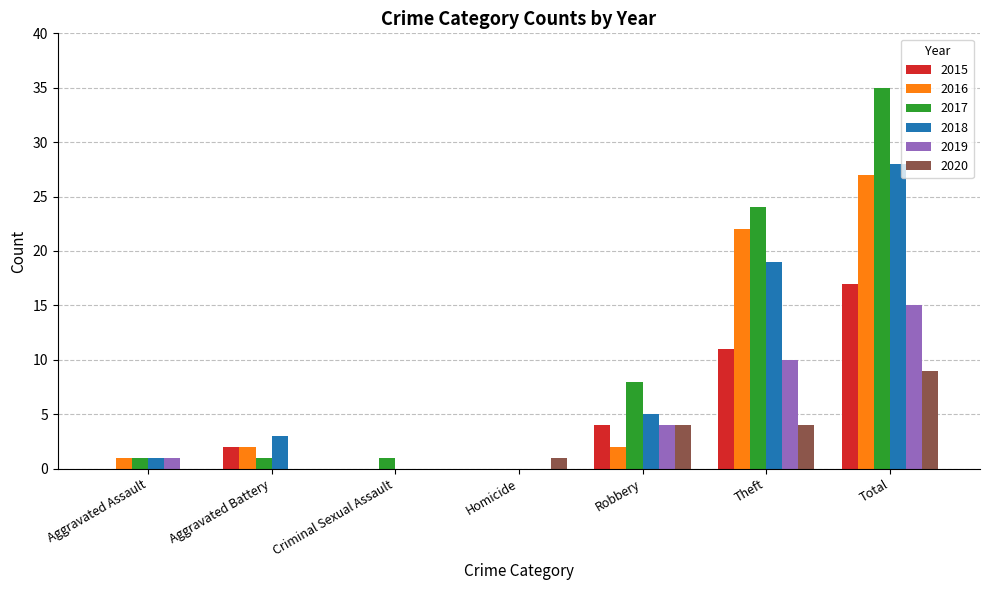

Which series changed the most between Aggravated Assault and Theft?

2017